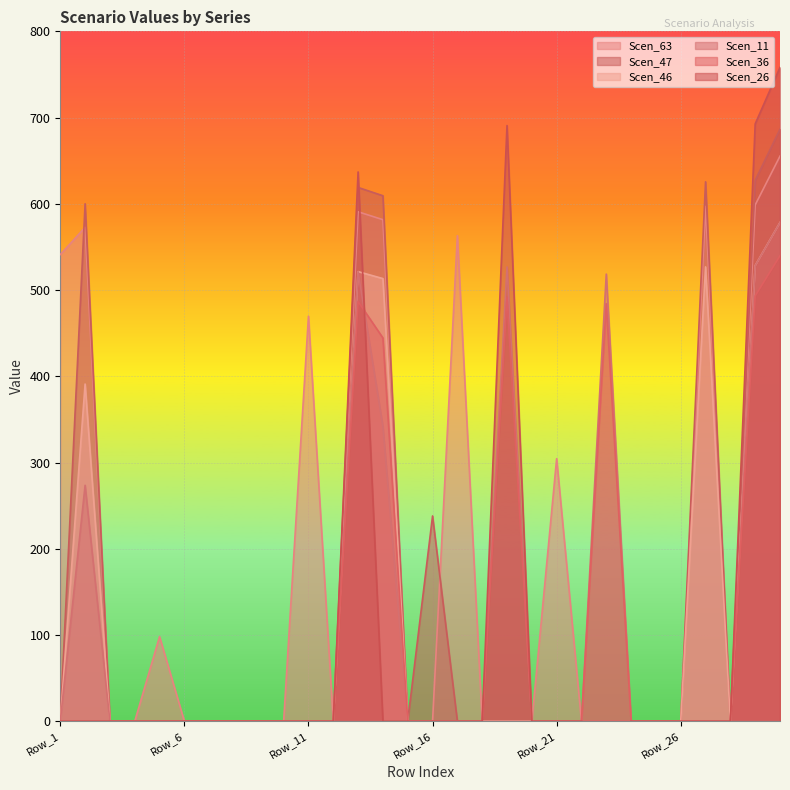

Reading right to left, what are all the values shown in this chart?

Scen_63: 655.3	598.7	0.0	597.0	0.0	0.0	0.0	0.0	0.0	304.5	0.0	0.0	0.0	563.1	0.0	0.0	581.6	590.8	0.0	469.8	0.0	0.0	0.0	0.0	0.0	98.2	0.0	0.0	572.7	541.2
Scen_47: 686.6	627.3	0.0	625.5	0.0	0.0	0.0	0.0	0.0	0.0	0.0	0.0	0.0	0.0	238.1	0.0	609.4	619.0	0.0	0.0	0.0	0.0	0.0	0.0	0.0	0.0	0.0	0.0	600.1	0.0
Scen_46: 578.4	528.4	0.0	526.9	0.0	0.0	0.0	0.0	0.0	0.0	0.0	0.0	0.0	0.0	0.0	0.0	513.3	521.4	0.0	0.0	0.0	0.0	0.0	0.0	0.0	0.0	0.0	0.0	391.1	0.0
Scen_11: 578.2	528.3	0.0	0.0	0.0	0.0	0.0	518.5	0.0	0.0	0.0	526.8	0.0	0.0	0.0	0.0	341.7	521.3	0.0	0.0	0.0	0.0	0.0	0.0	0.0	0.0	0.0	0.0	273.6	0.0
Scen_36: 539.9	493.3	0.0	0.0	0.0	0.0	0.0	484.2	0.0	0.0	0.0	491.9	0.0	0.0	0.0	0.0	444.5	486.7	0.0	0.0	0.0	0.0	0.0	0.0	0.0	0.0	0.0	0.0	0.0	0.0
Scen_26: 758.2	692.7	0.0	0.0	0.0	0.0	0.0	0.0	0.0	0.0	0.0	690.8	0.0	0.0	0.0	0.0	0.0	637.0	0.0	0.0	0.0	0.0	0.0	0.0	0.0	0.0	0.0	0.0	0.0	0.0